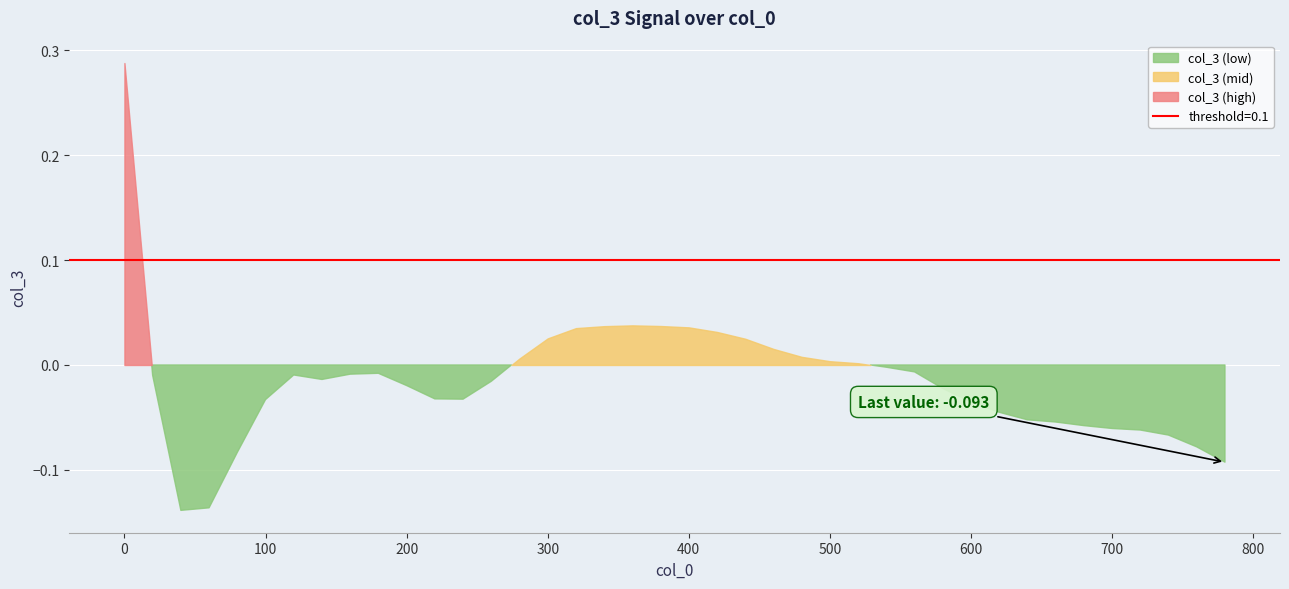

Reading left to right, what are all the values shown in this chart?

0=0.3	20=-0.0	40=-0.1	60=-0.1	80=-0.1	100=-0.0	120=-0.0	140=-0.0	160=-0.0	180=-0.0	200=-0.0	220=-0.0	240=-0.0	260=-0.0	280=0.0	300=0.0	320=0.0	340=0.0	360=0.0	380=0.0	400=0.0	420=0.0	440=0.0	460=0.0	480=0.0	500=0.0	520=0.0	540=-0.0	560=-0.0	580=-0.0	600=-0.0	620=-0.0	640=-0.1	660=-0.1	680=-0.1	700=-0.1	720=-0.1	740=-0.1	760=-0.1	780=-0.1